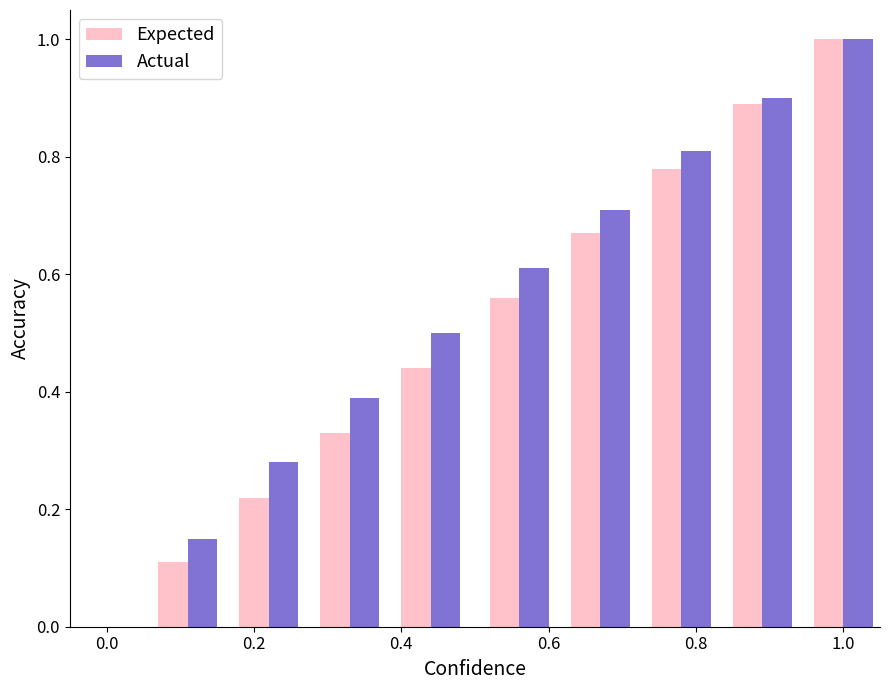

Which series has the largest total across all categories?

Actual